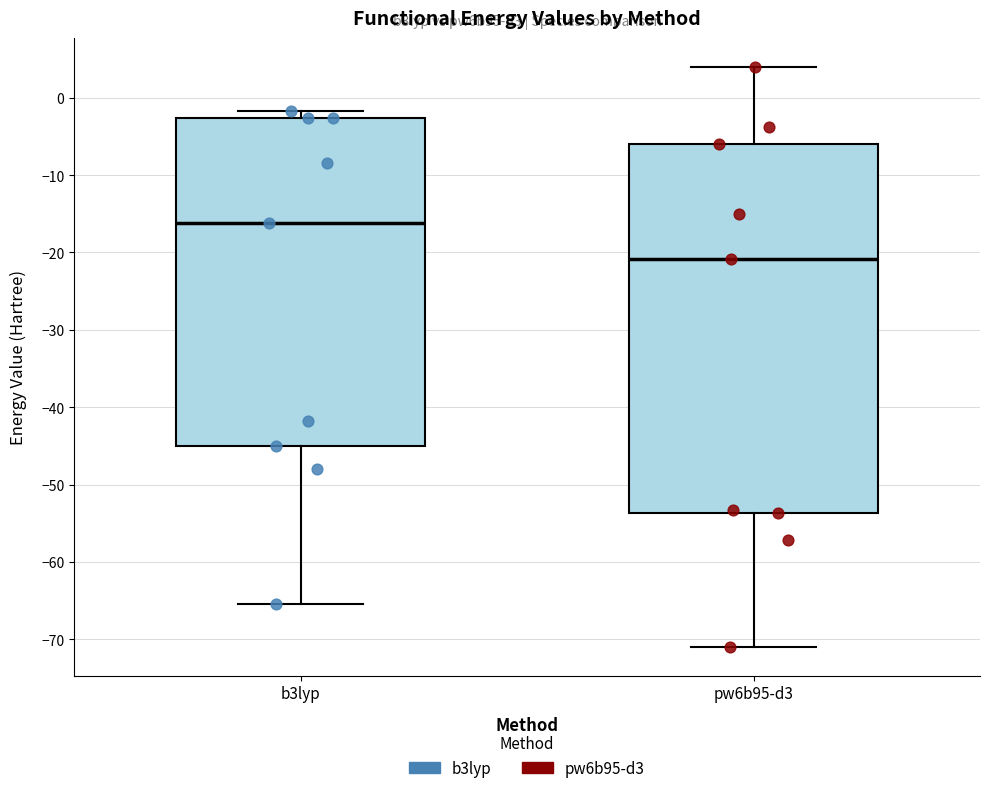

Reading left to right, read every box against the y-axis: the position of its median line, the range the box covers, and the ends of its whiskers. The values are not printed on the chart, so give them approximately, as read against the axis.

b3lyp: median -16, box -45 to -3, whiskers -65 to -2
pw6b95-d3: median -21, box -54 to -6, whiskers -71 to 4